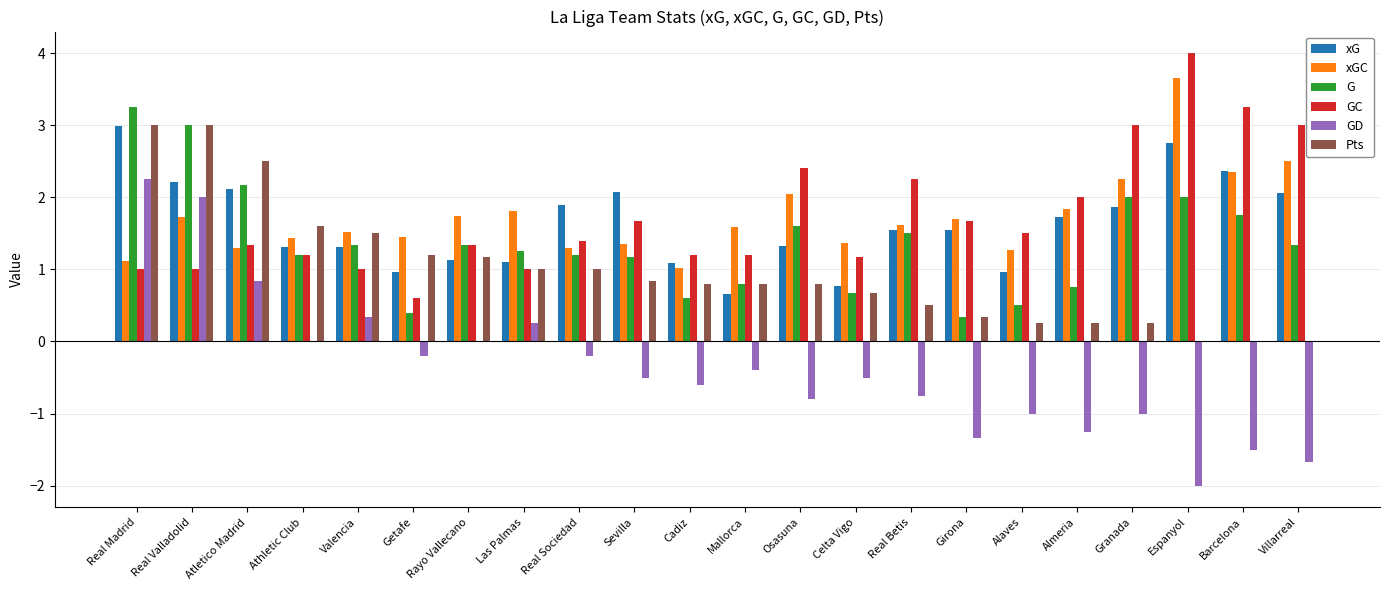

What is the sum of the GC values at Almeria and Villarreal?

5.0